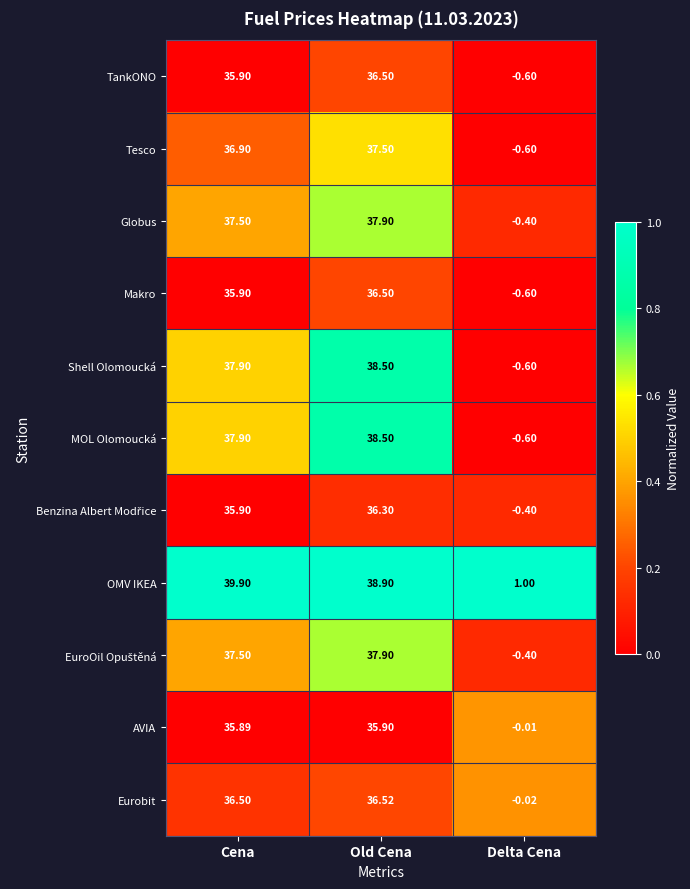

Where does the MOL Olomoucká series first go above 37?

Cena